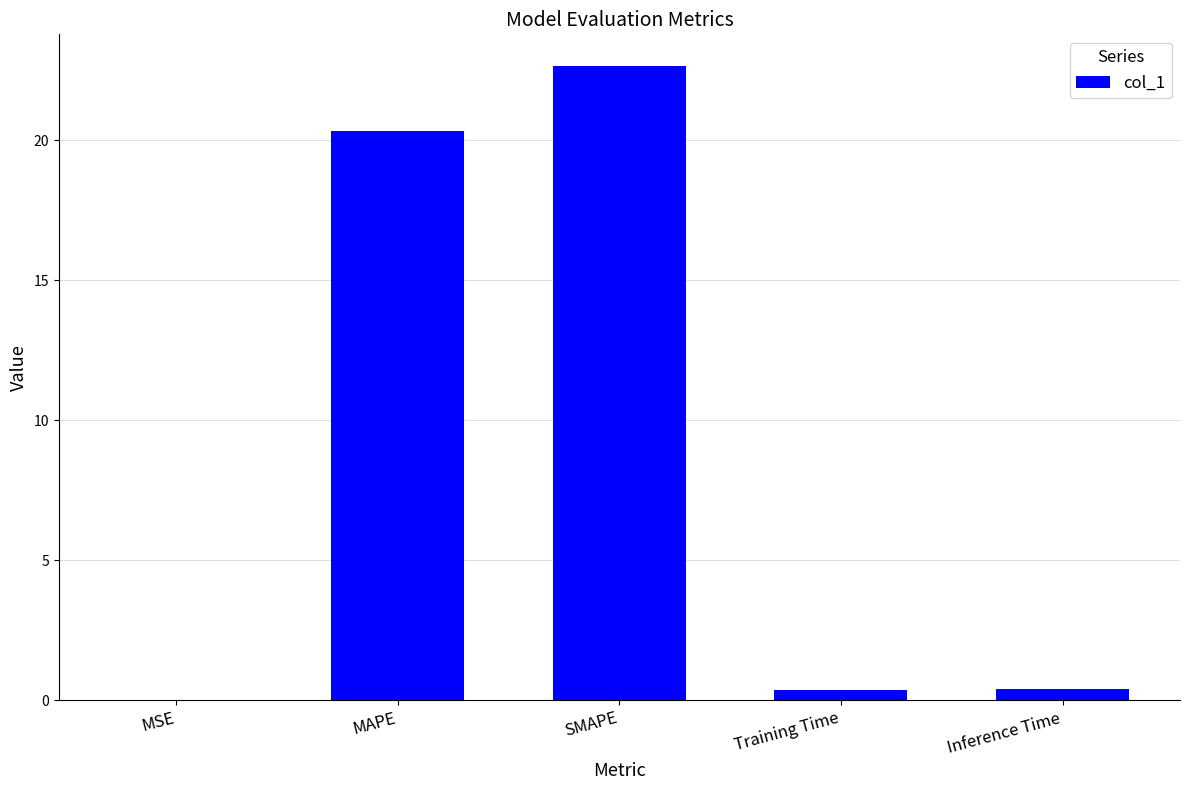

What is the sum of all values?

43.7